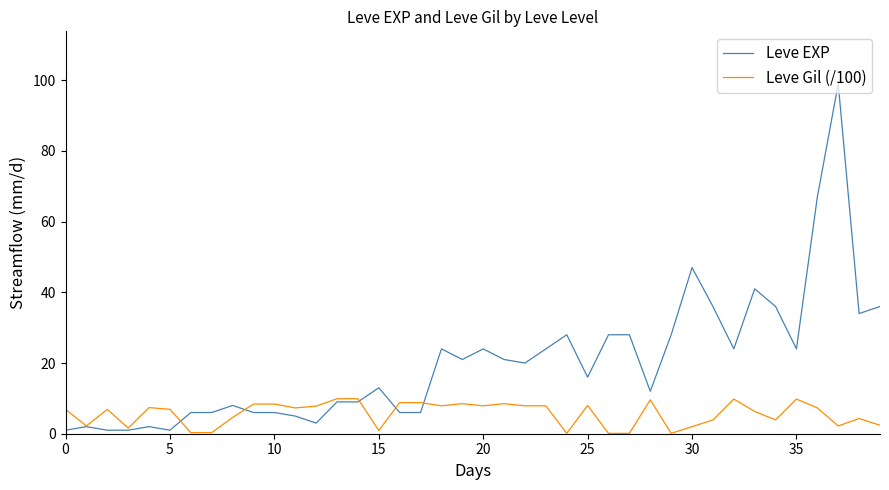

Which series has the largest total across all categories?

Leve EXP